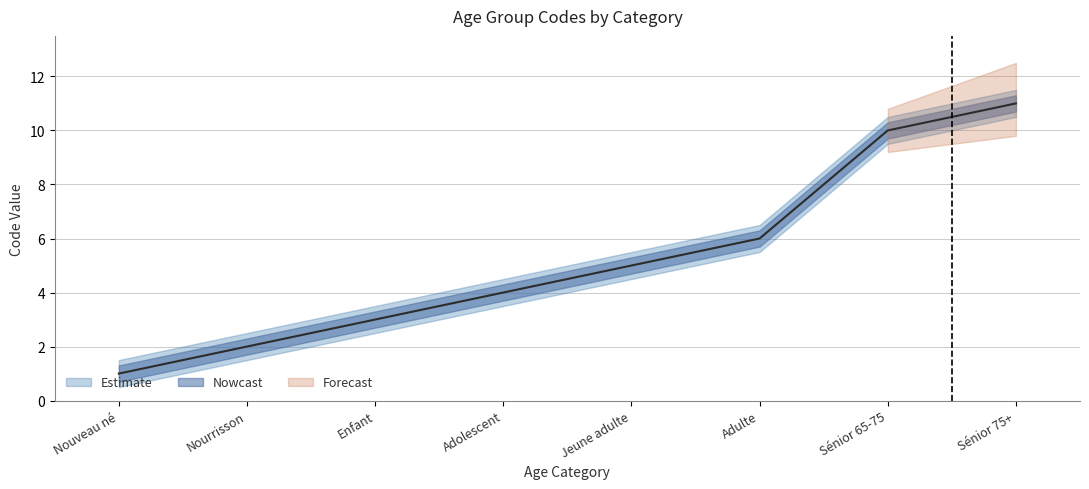

What is the value of the 3rd point from the left?

3